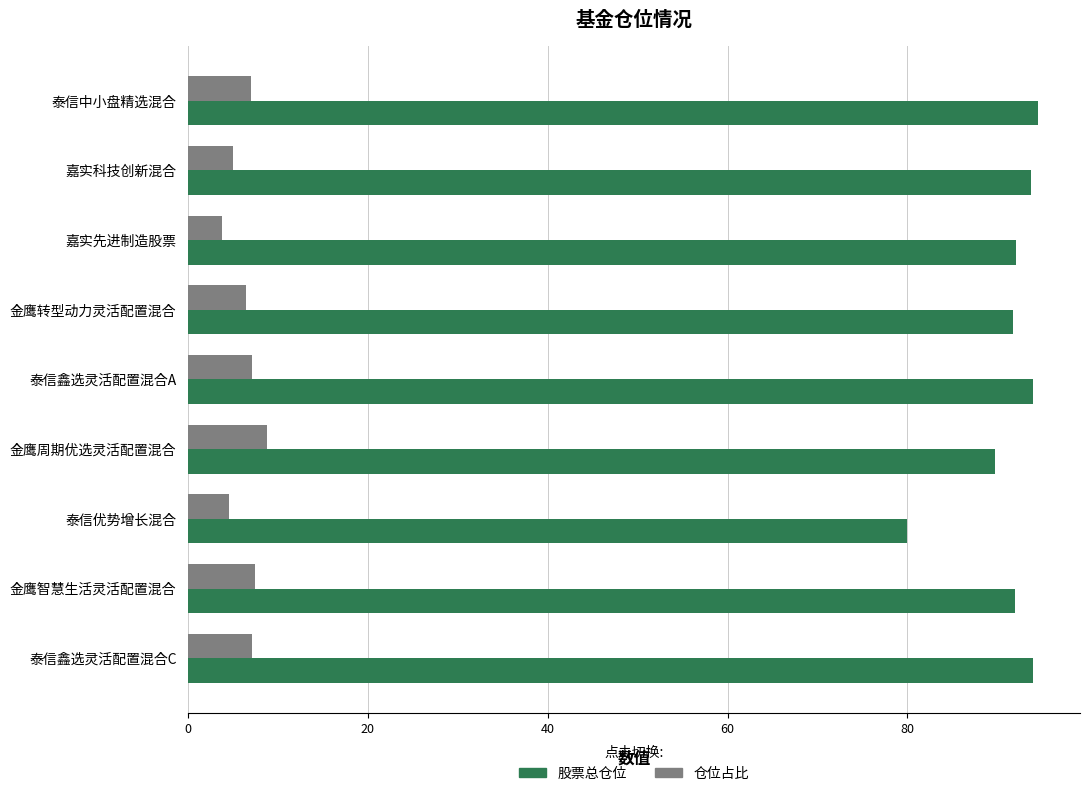

Where is 股票总仓位 nearest to the value 87?

金鹰周期优选灵活配置混合